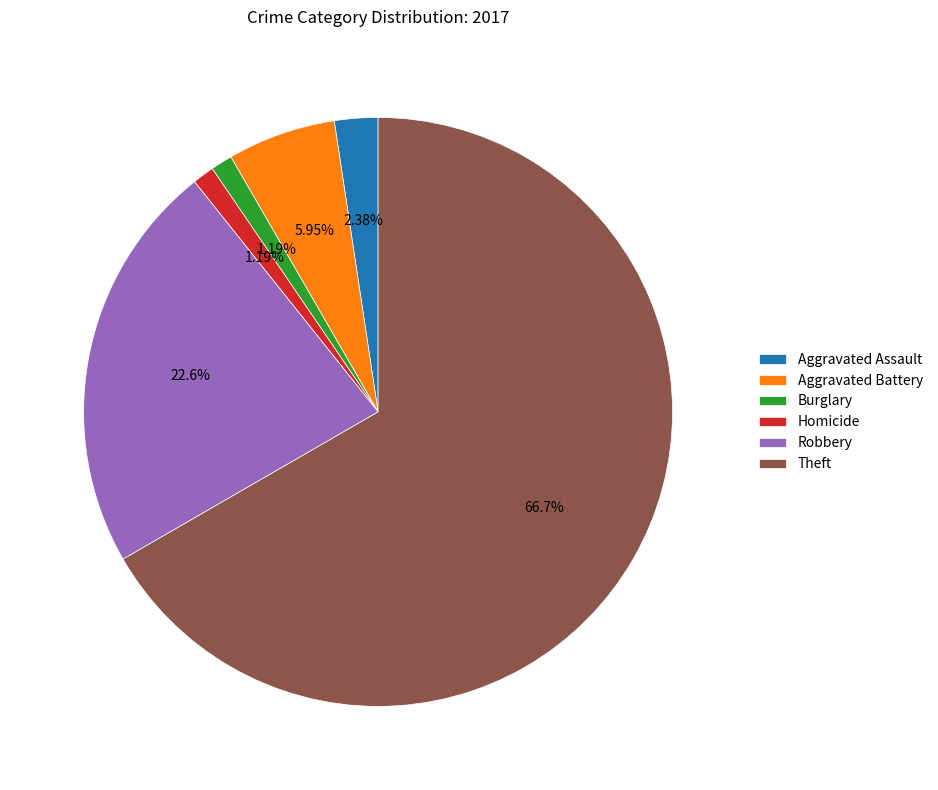

Is there a majority slice in this chart?

Yes